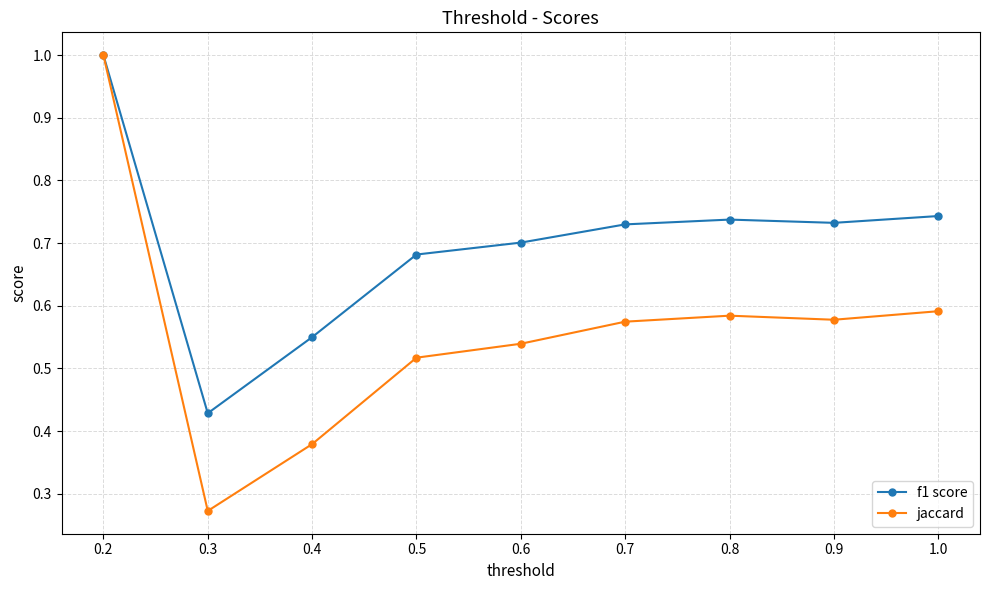

How many data points does each series have?

9